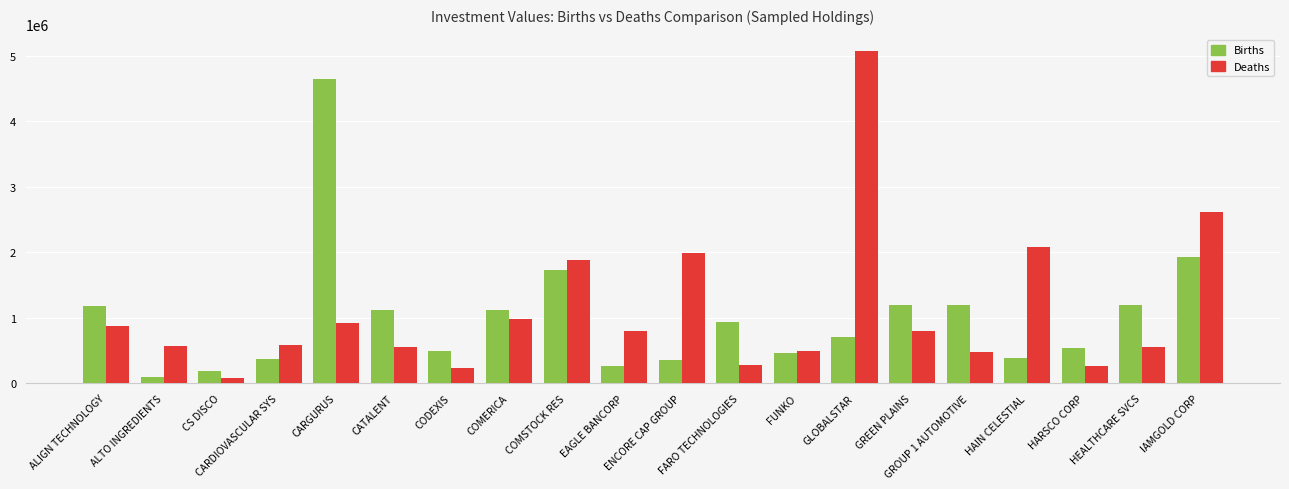

What are all the series names shown in the legend?

Births, Deaths